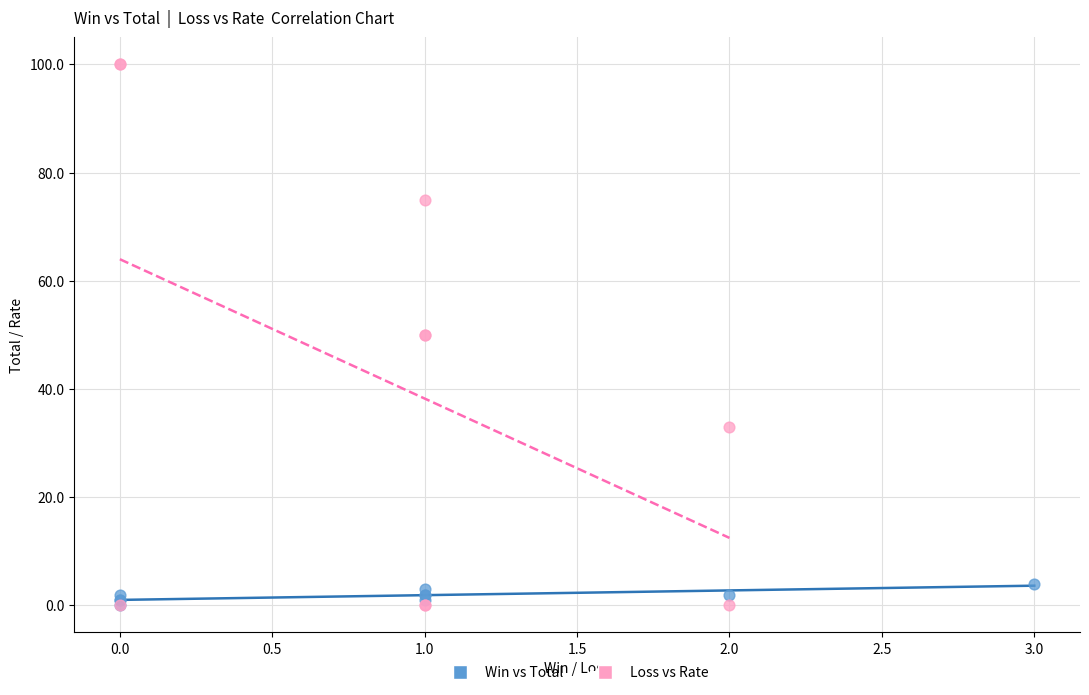

Which series contains the highest Y value?

Loss vs Rate